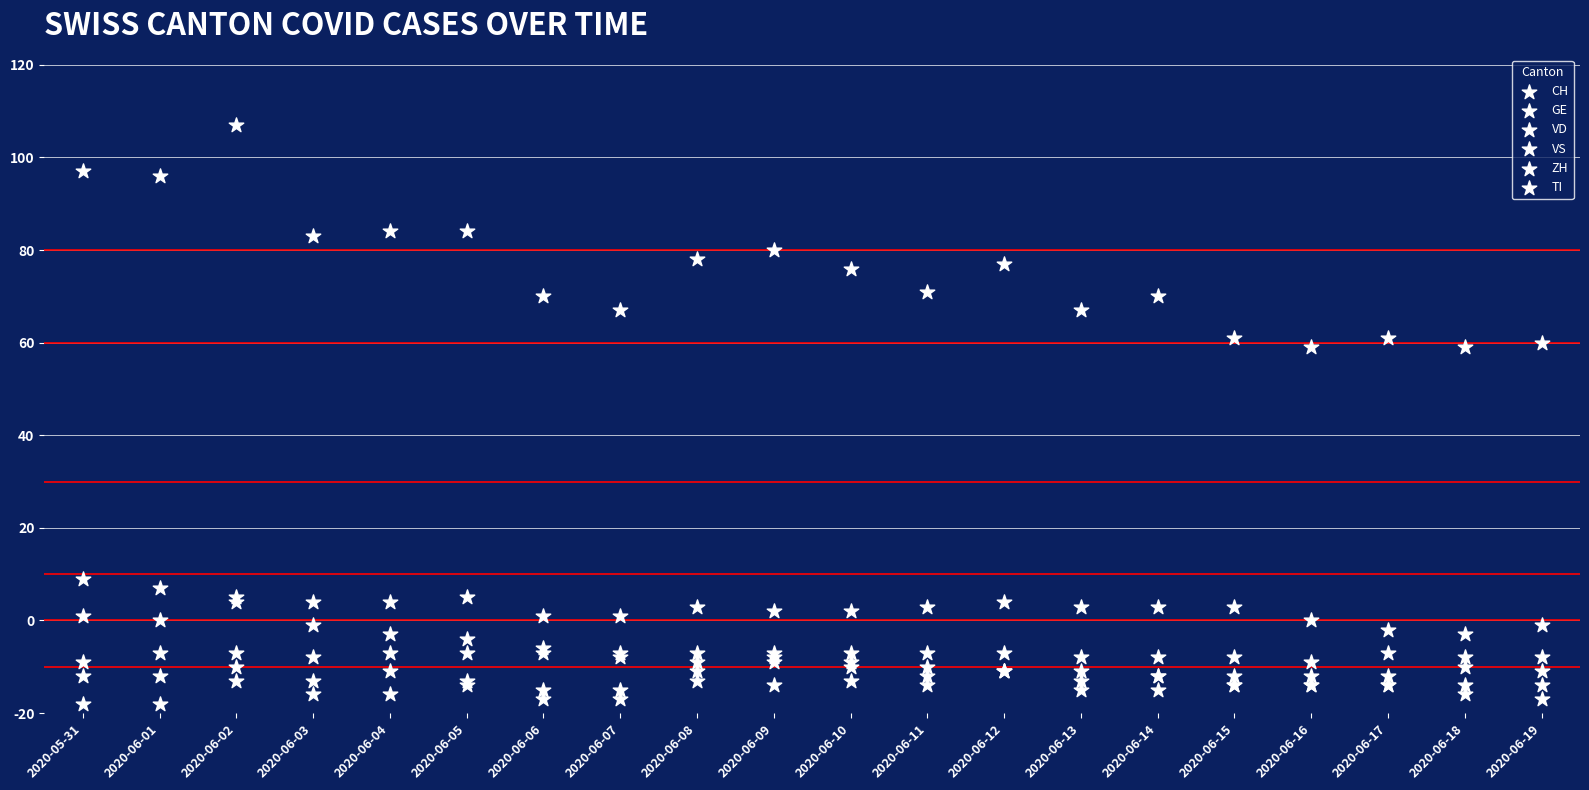

What are all the series names shown in the legend?

CH, GE, VD, VS, ZH, TI